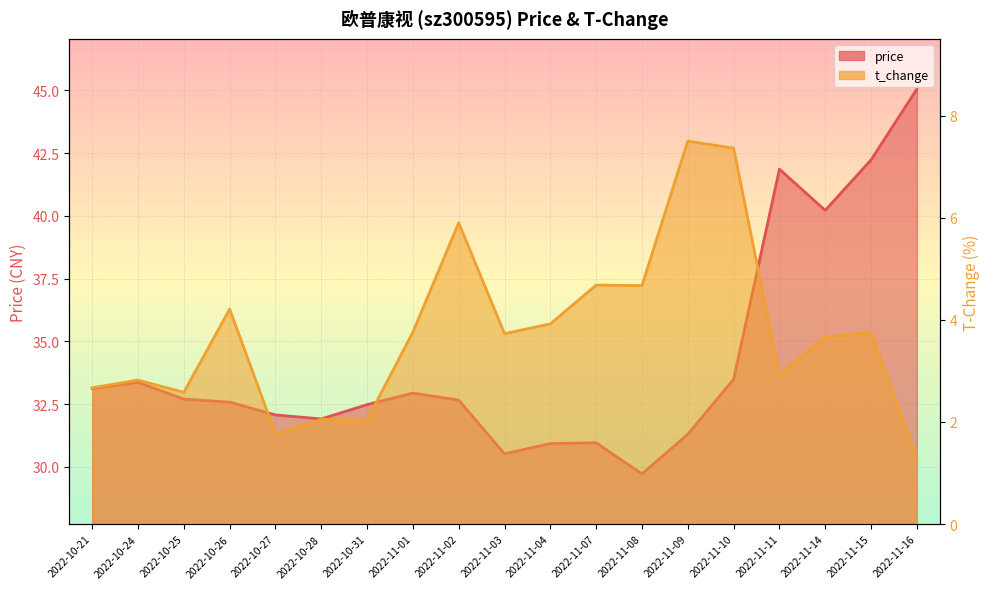

True or false: price and t_change cross at least once.

False